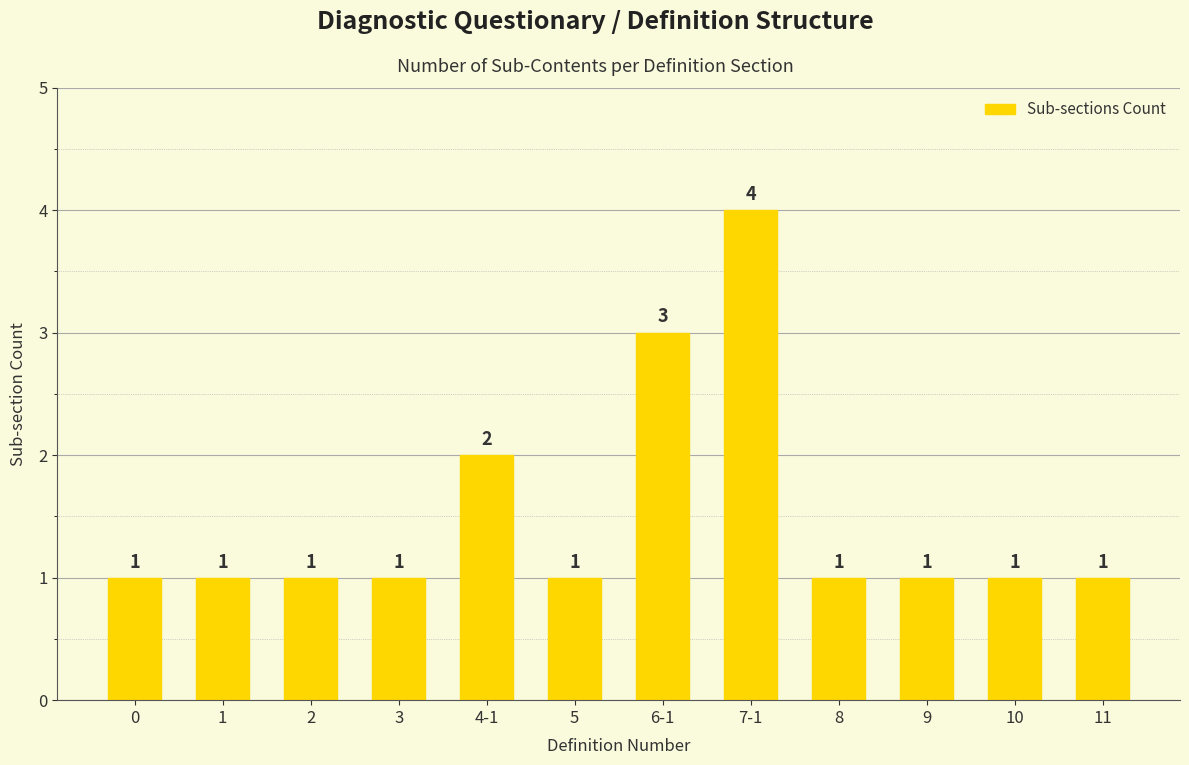

Between 3 and 7-1, which is larger?

7-1